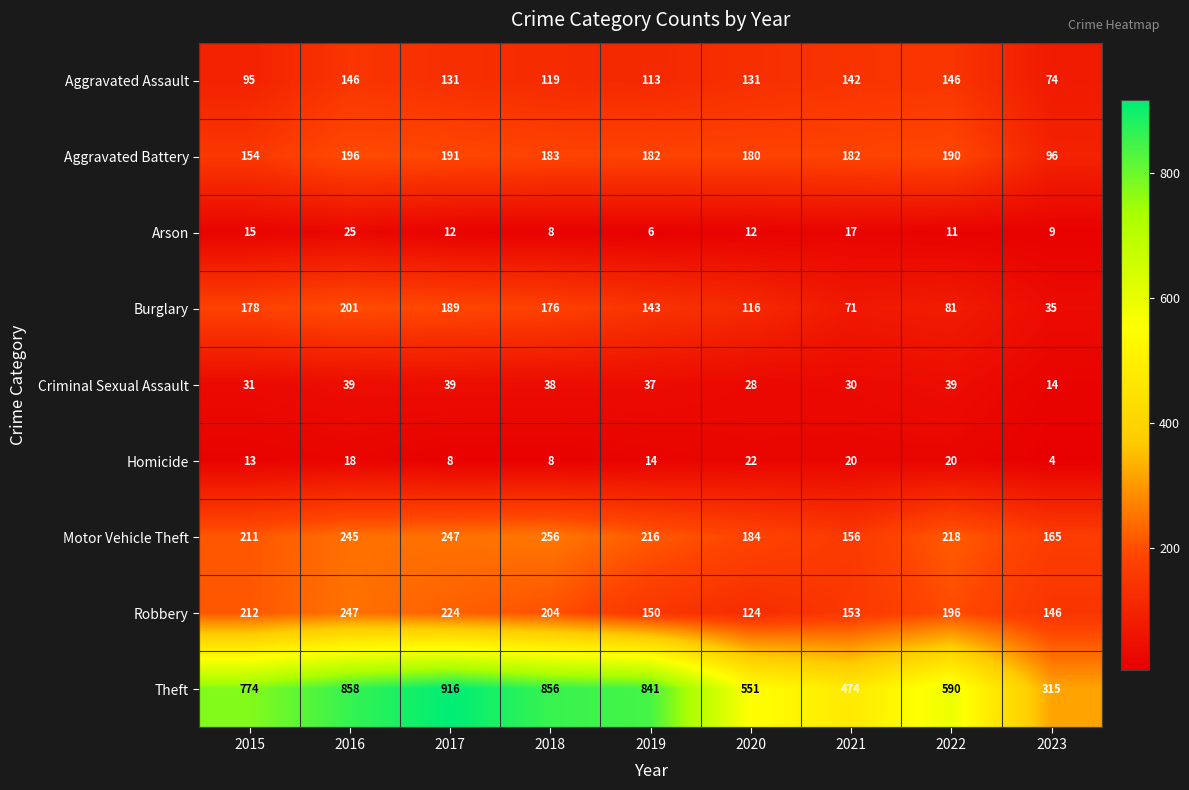

Where is Burglary nearest to the value 118?

2020